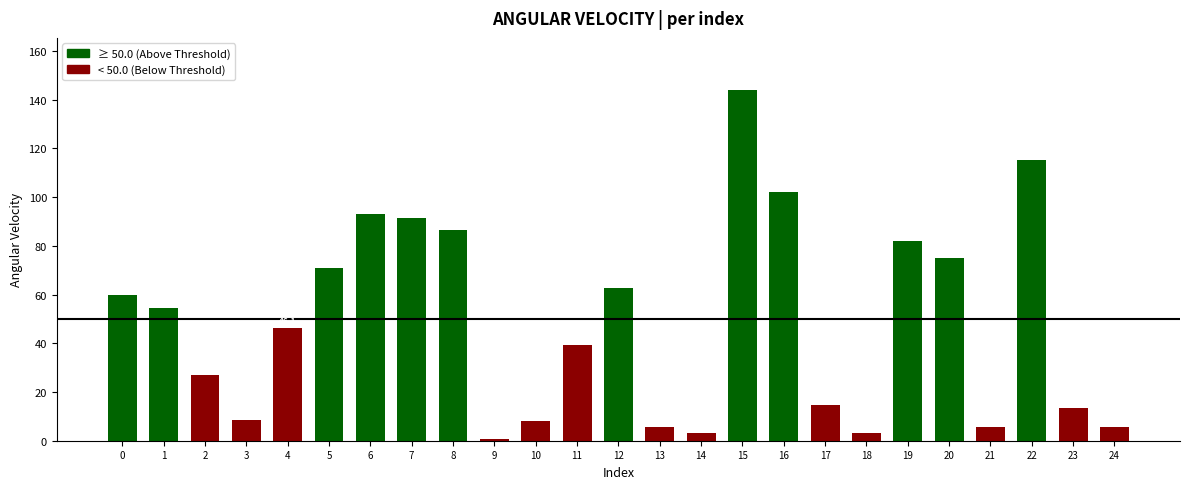

The value at 3 is 8.7. True or false?

True